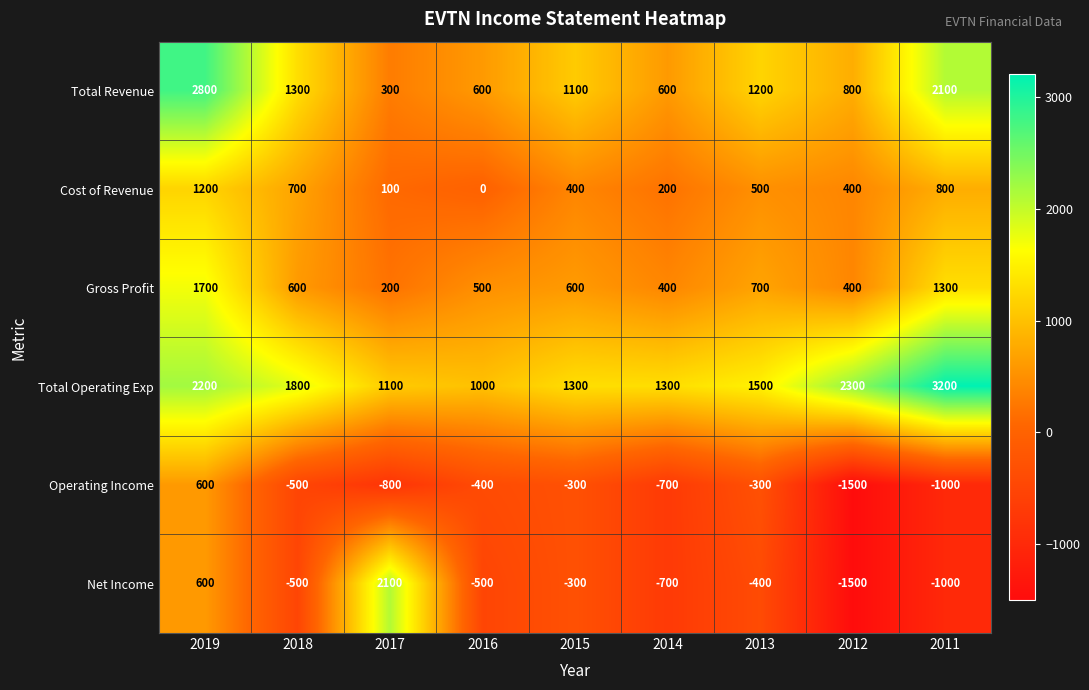

The value of Net Income at 2018 is -195. True or false?

False